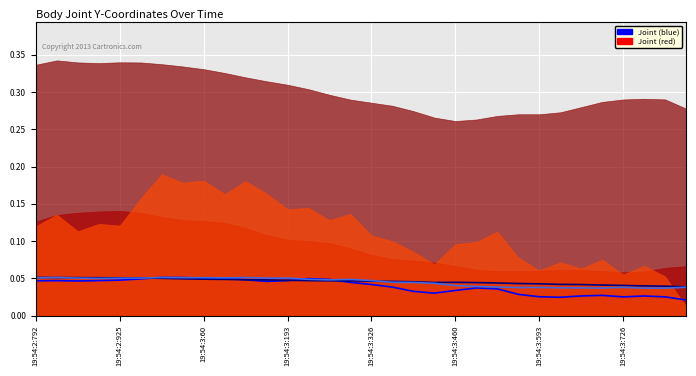

How many lines are shown in the chart?

3